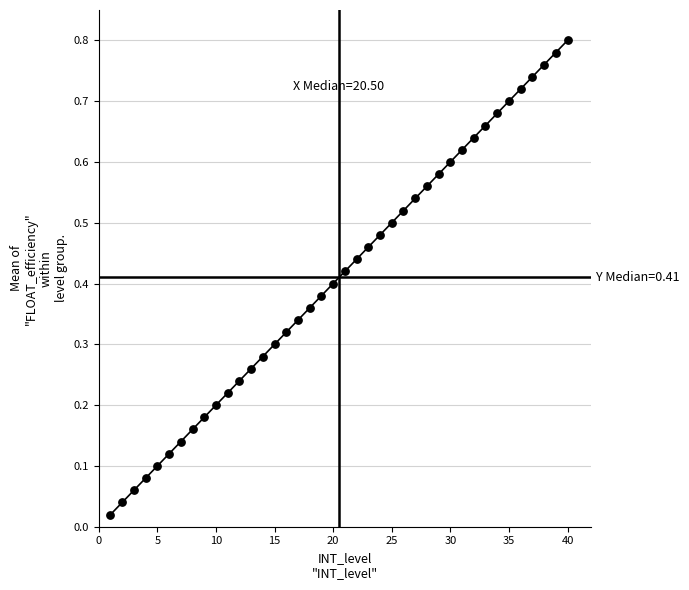

What is the range of X values (max minus min)?

39.0